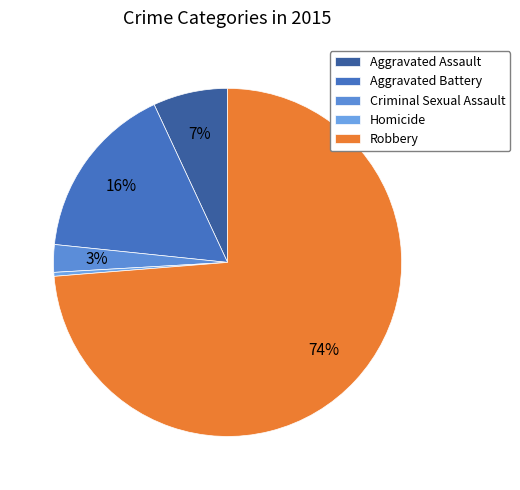

Is it true that Homicide is 0% of the pie?

True